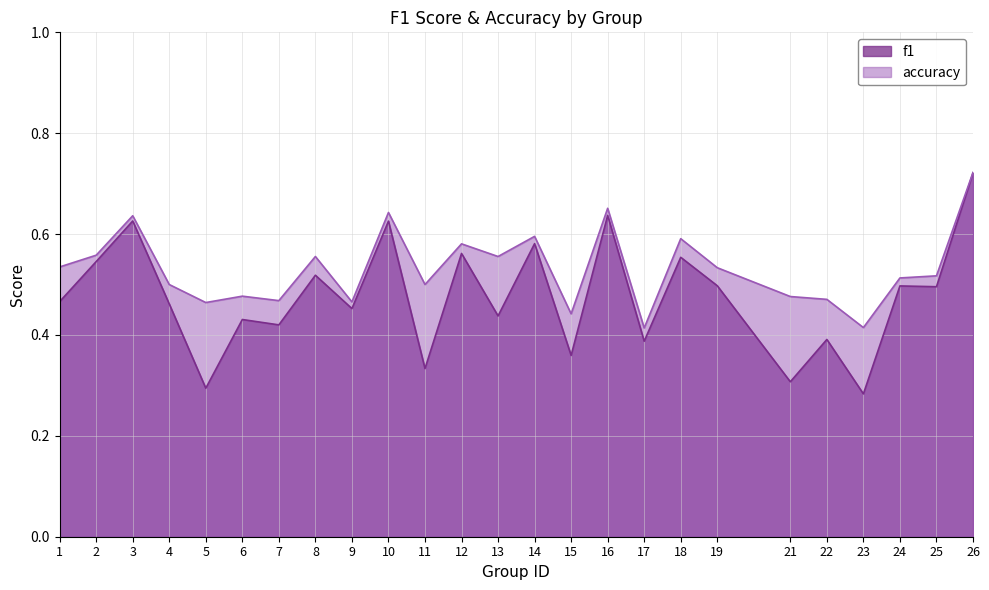

What is the value of the accuracy point at the 8th from the left?

0.6